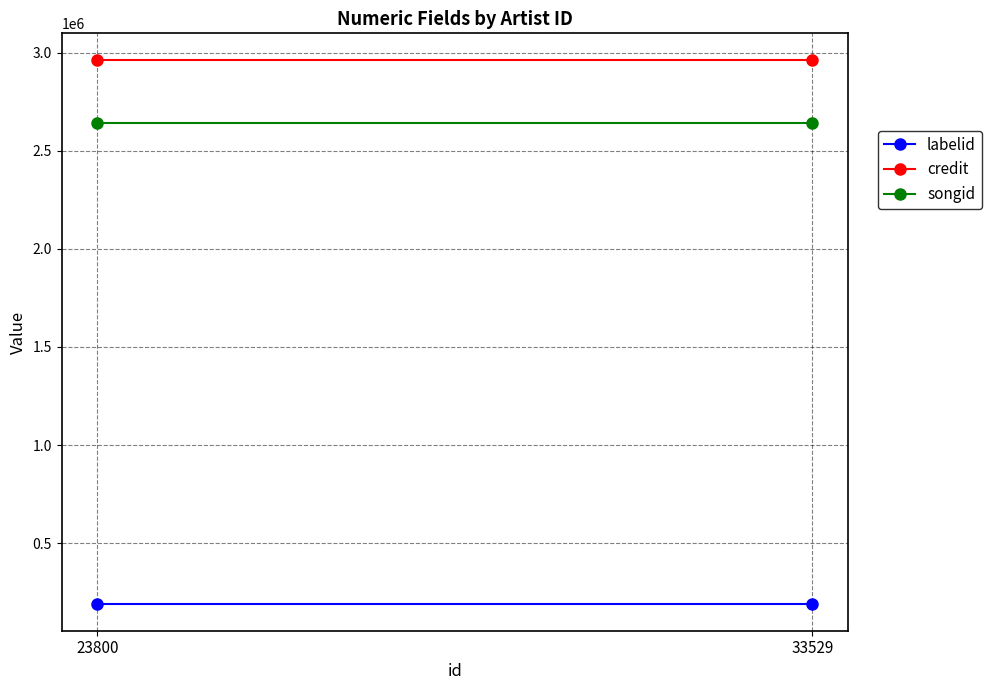

Between 33529 and 23800, which is larger?

33529